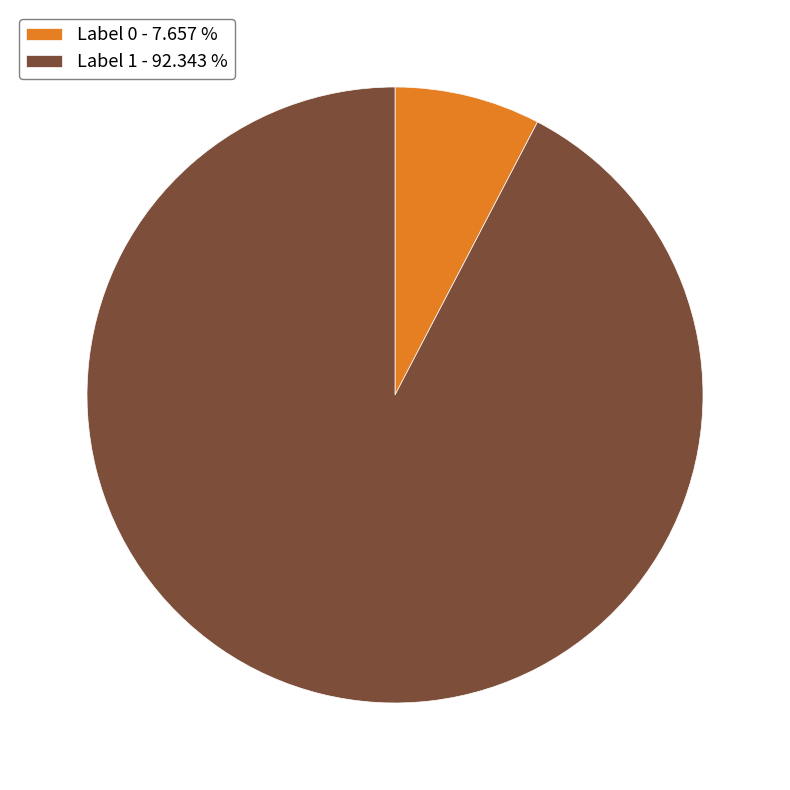

Is there any slice that represents more than half of the pie?

Yes